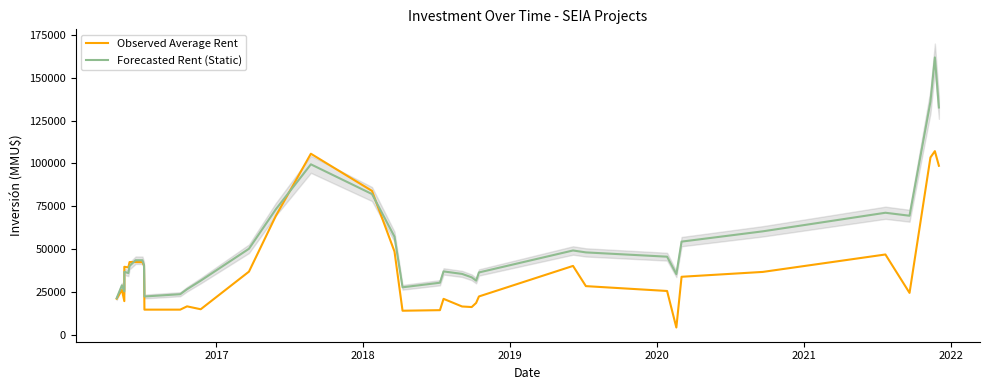

How many series are shown in this chart?

2